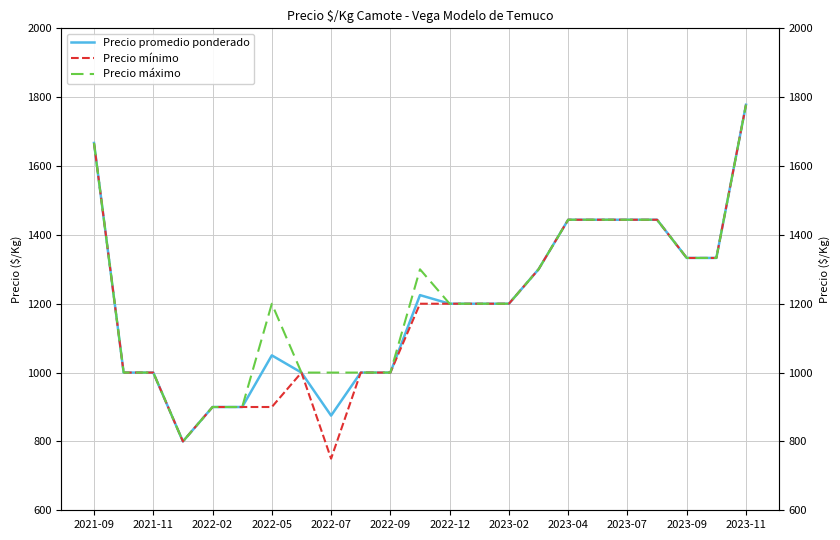

At which category is the sum across all series the highest?

2023-11